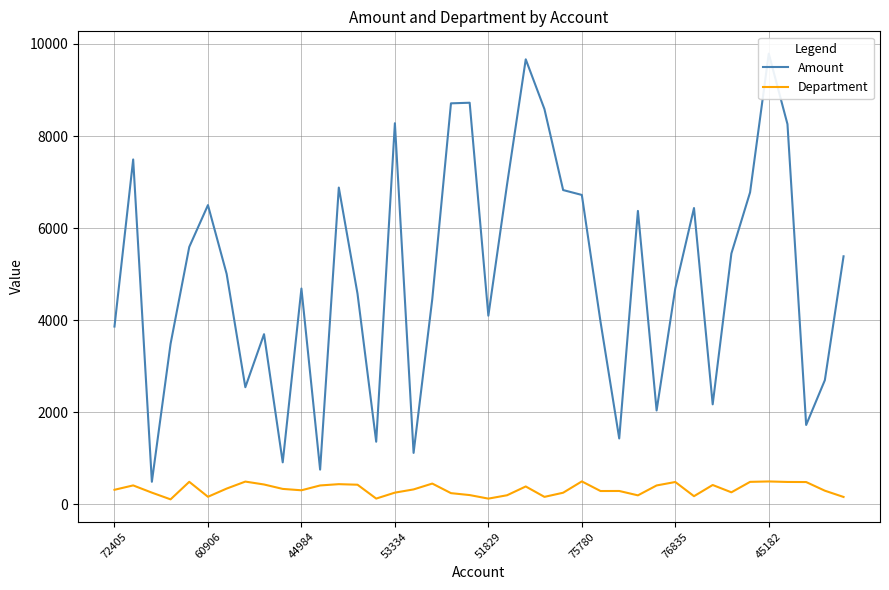

Is it true that Department equals 450 at 17?

True